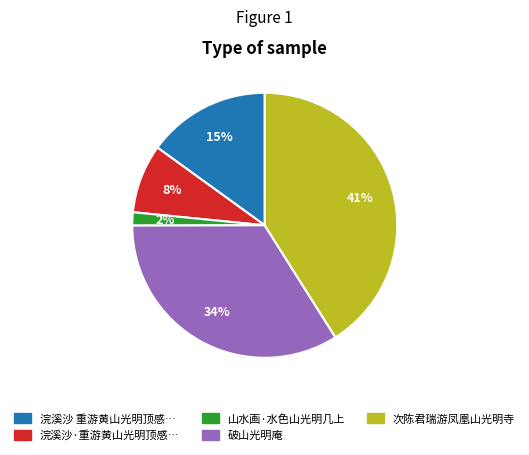

Is there a majority slice in this chart?

No